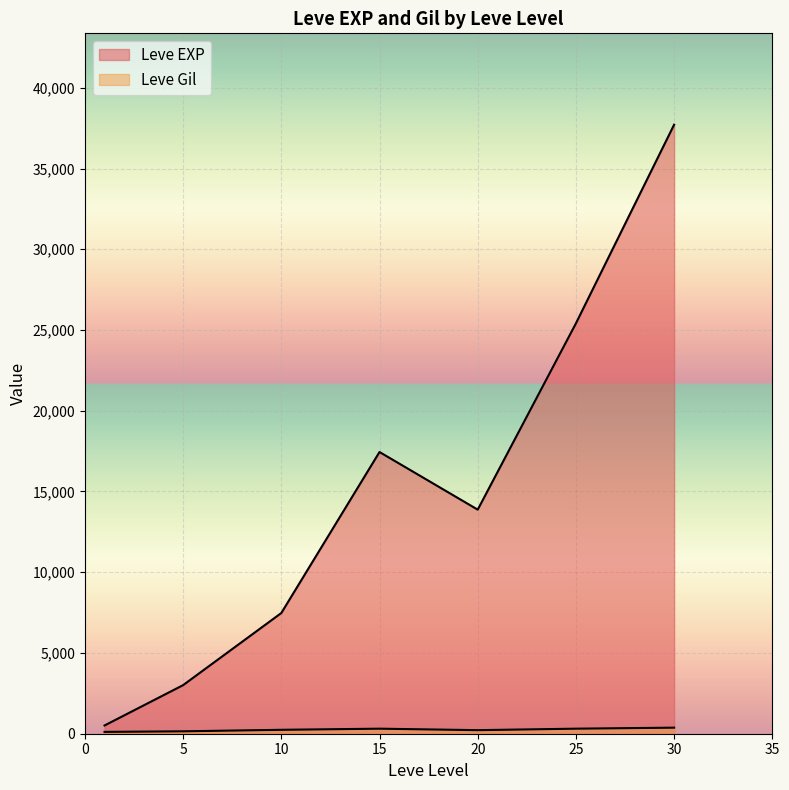

After their last crossing, which series has the higher values: Leve Gil or Leve EXP?

Leve EXP